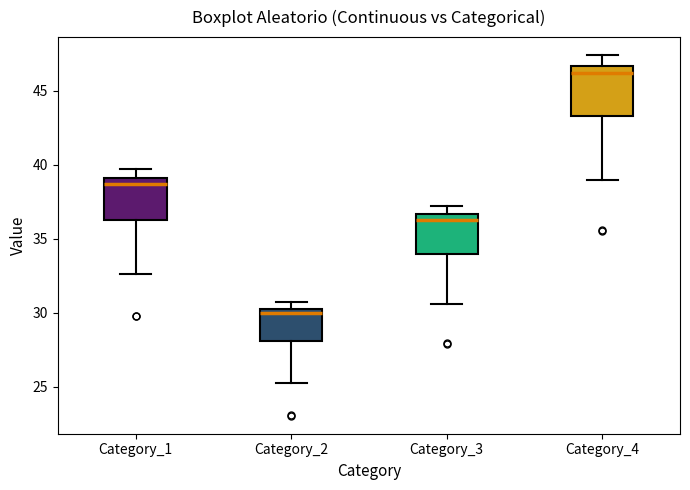

Reading left to right, read every box against the y-axis: the position of its median line, the range the box covers, and the ends of its whiskers. The values are not printed on the chart, so give them approximately, as read against the axis.

Category_1: median 38.5, box 36.5 to 39.0, whiskers 32.5 to 39.5
Category_2: median 30.0, box 28.0 to 30.5, whiskers 25.0 to 30.5 (just above the box's upper edge)
Category_3: median 36.5 (just below the box's upper edge), box 34.0 to 36.5, whiskers 30.5 to 37.0
Category_4: median 46.0, box 43.5 to 46.5, whiskers 39.0 to 47.5